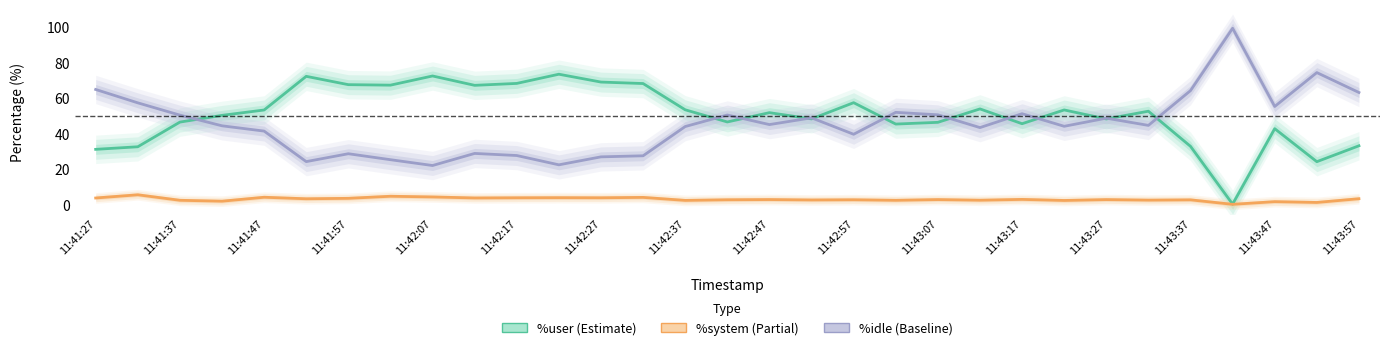

At which category is the sum across all series the highest?

11:42:27